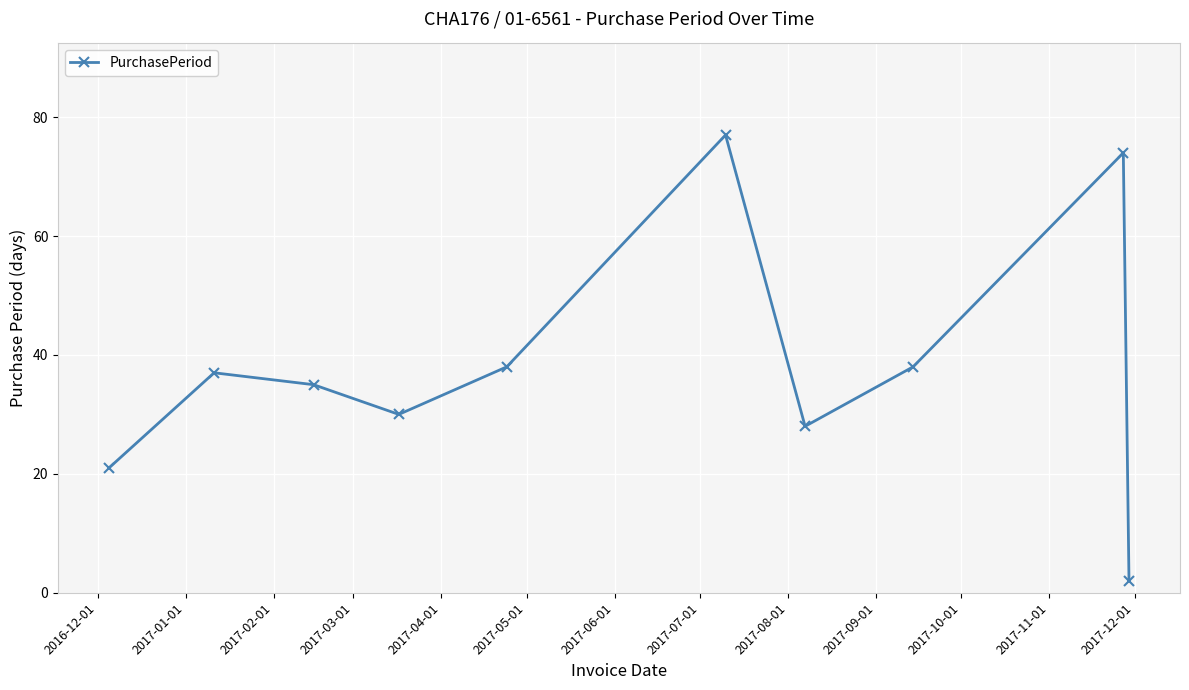

How many lines are shown in the chart?

1